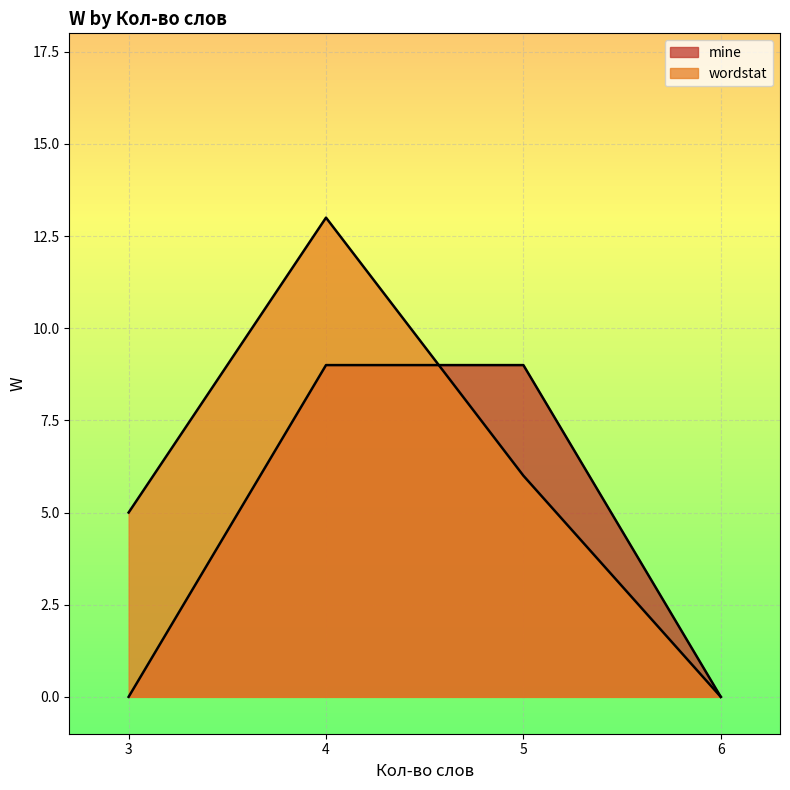

What is the label of the 20th point from the right?

5